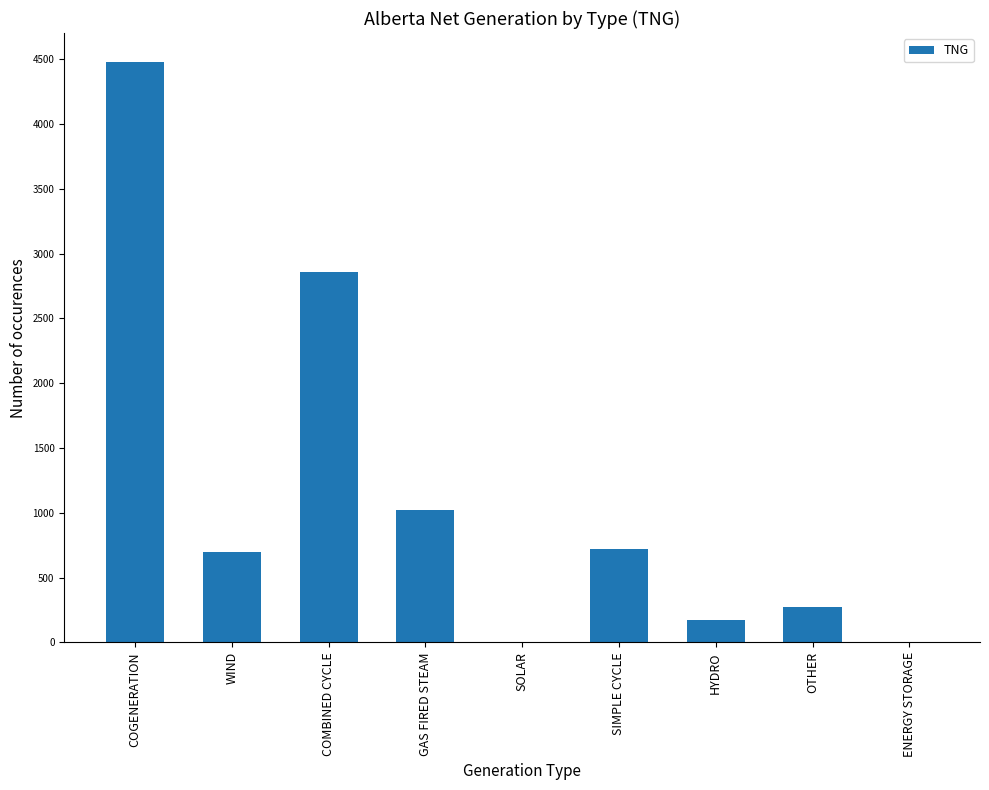

True or false: the data shows 700 at WIND.

True